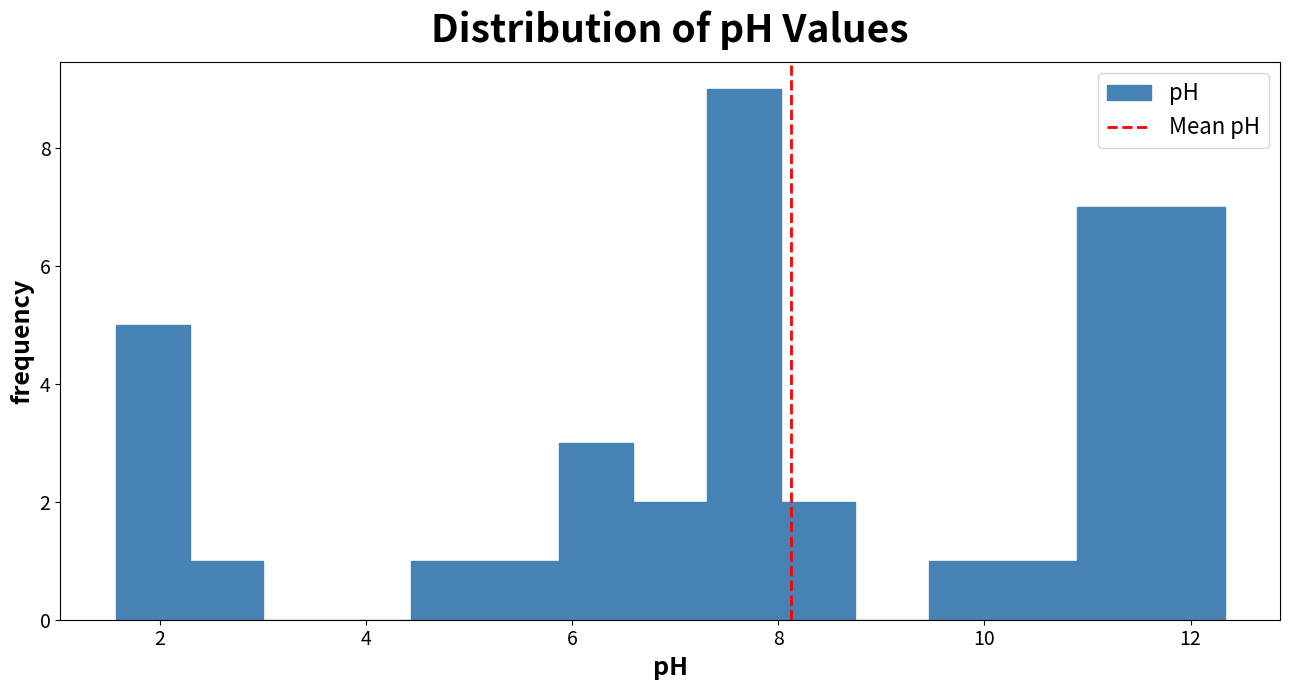

Read against the x-axis, roughly where is the centre of the tallest bar?

7.6